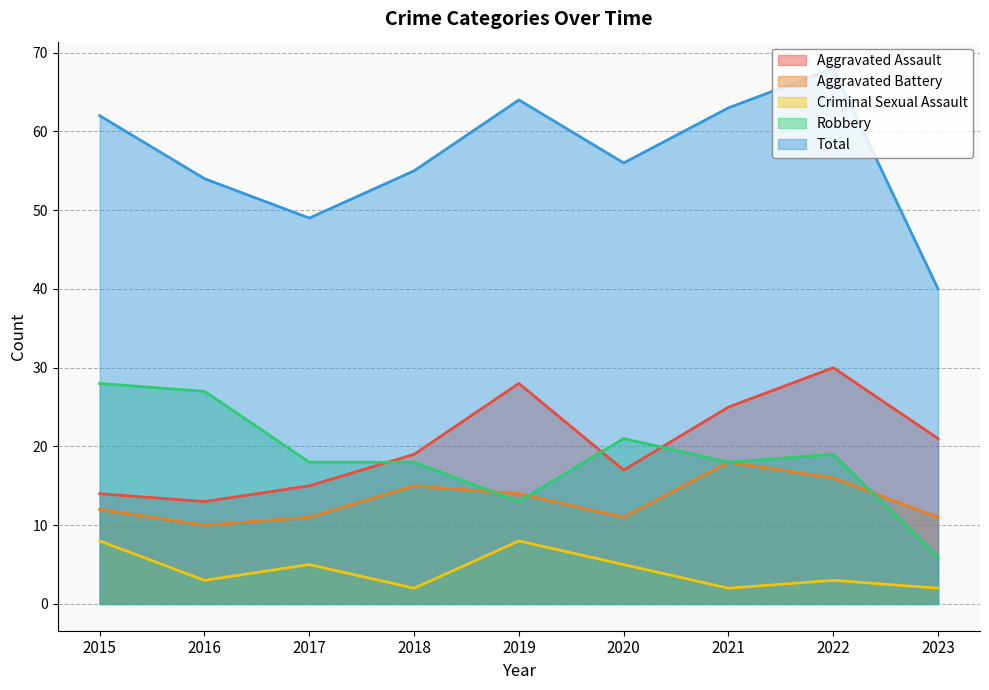

How many data points in Aggravated Battery are less than 12?

4